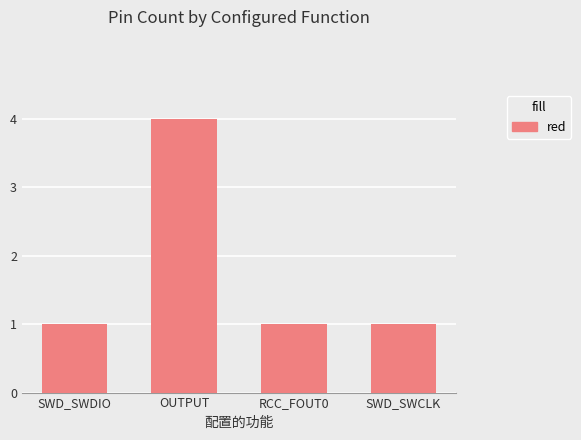

True or false: the data shows 0 at RCC_FOUT0.

False